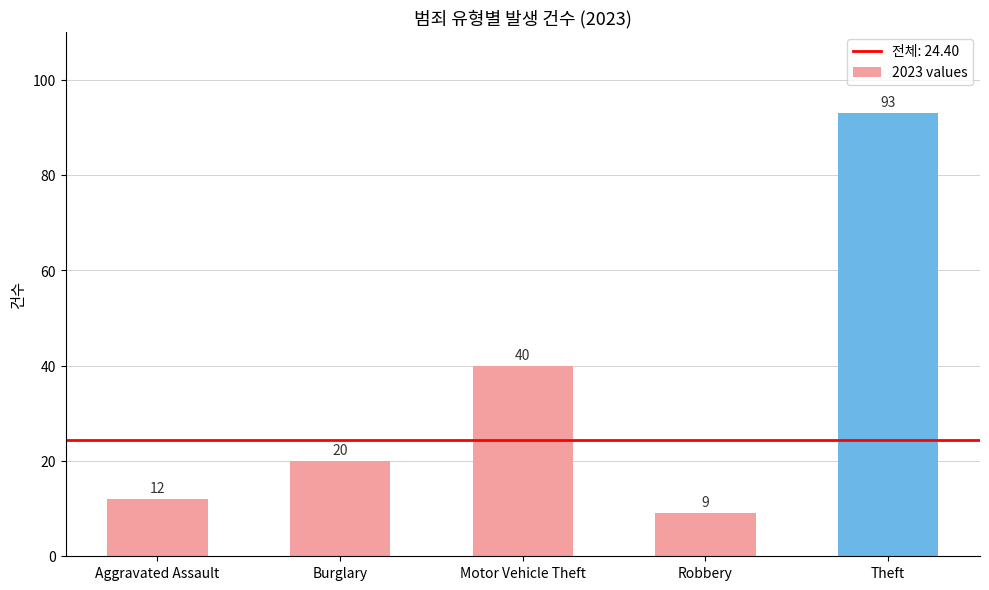

List the labels in order of value, largest first.

Theft, Motor Vehicle Theft, Burglary, Aggravated Assault, Robbery